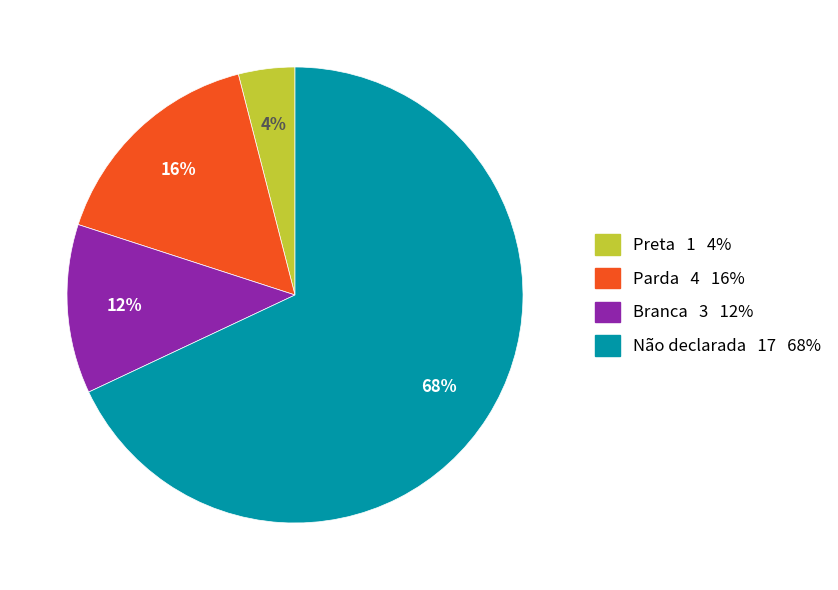

True or false: Branca accounts for 27% of the total.

False